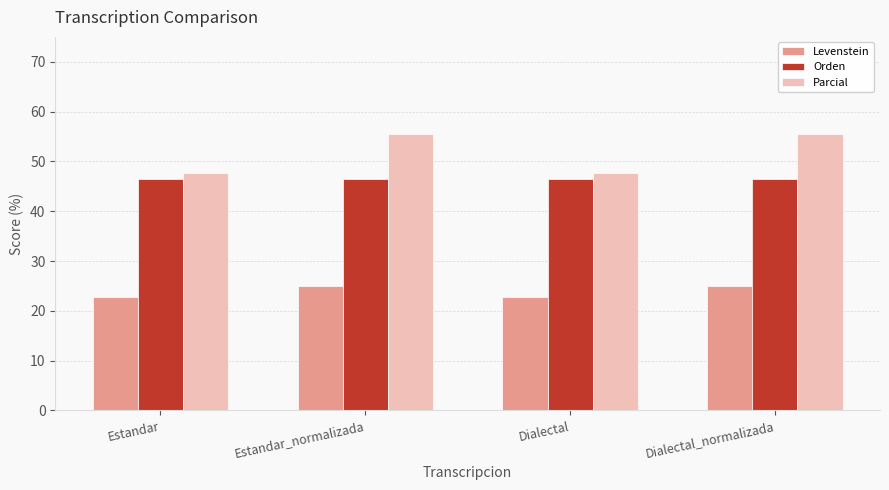

What is the minimum value shown in the chart?

22.7